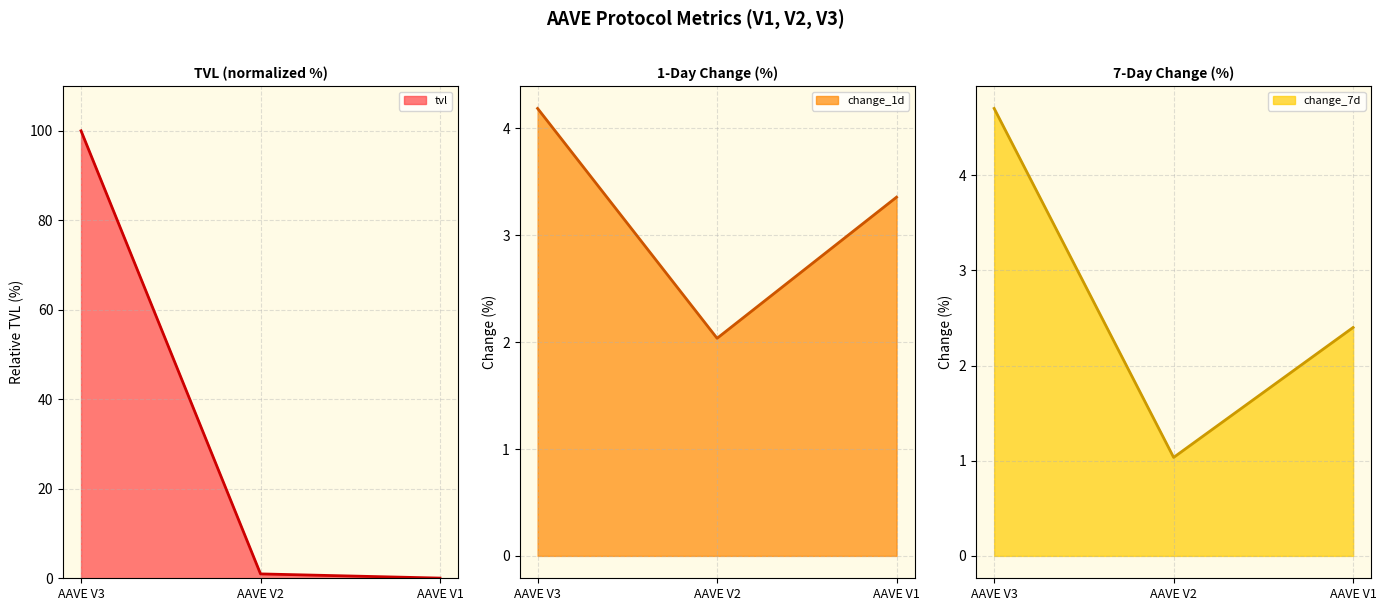

How many lines are shown in the chart?

3